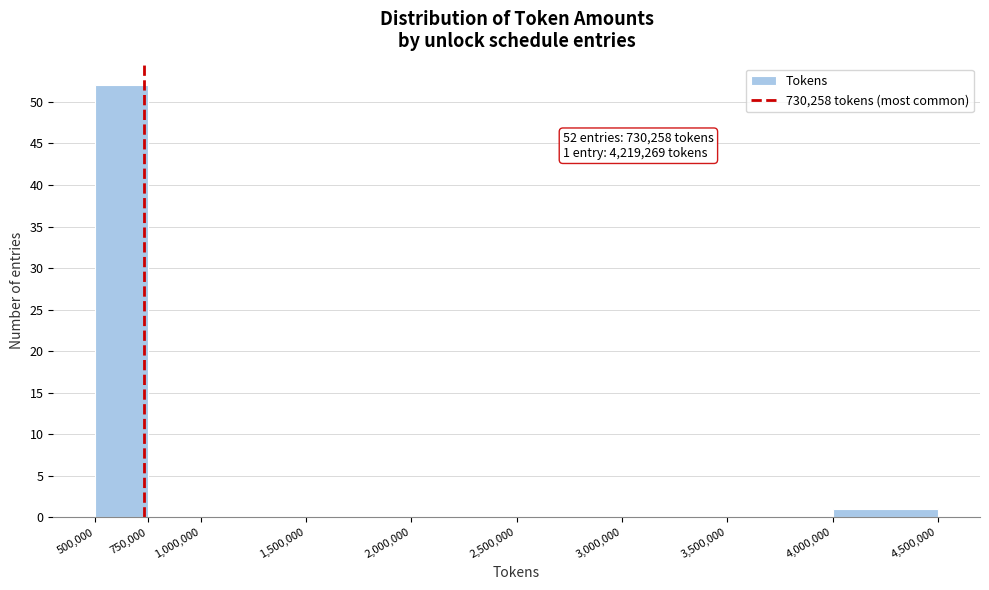

Which range on the x-axis has the tallest bar?

500,000 to 750,000